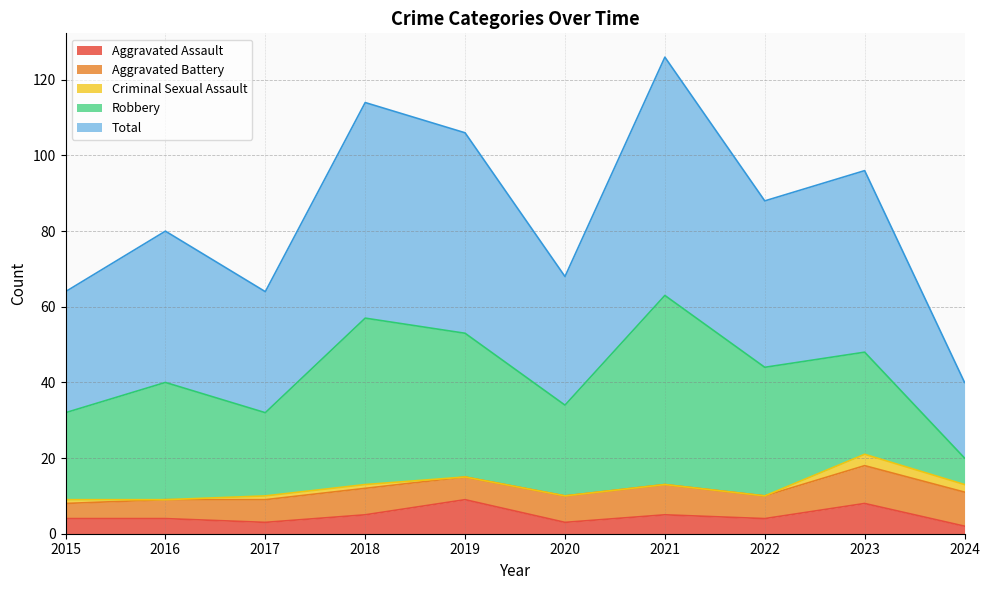

How many values in the Aggravated Battery series exceed 7?

3